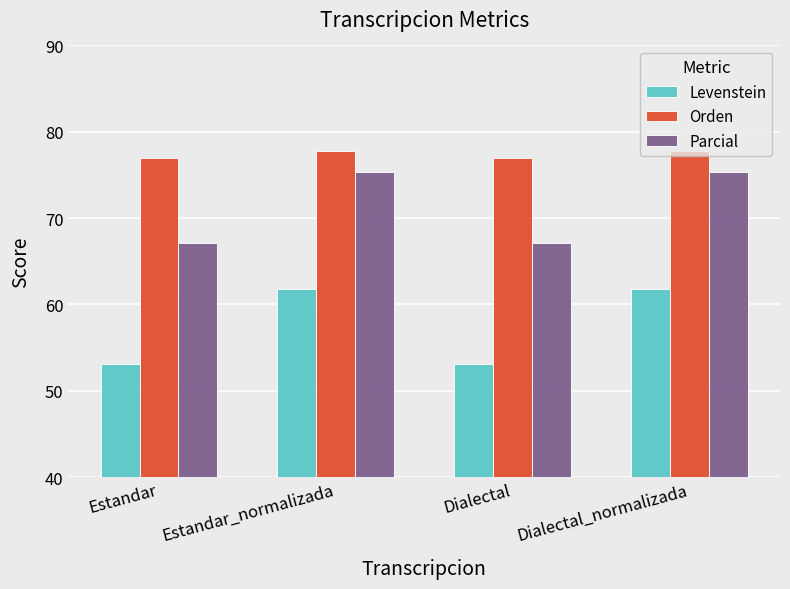

What is the approximate value of Orden at Dialectal_normalizada?

77.7